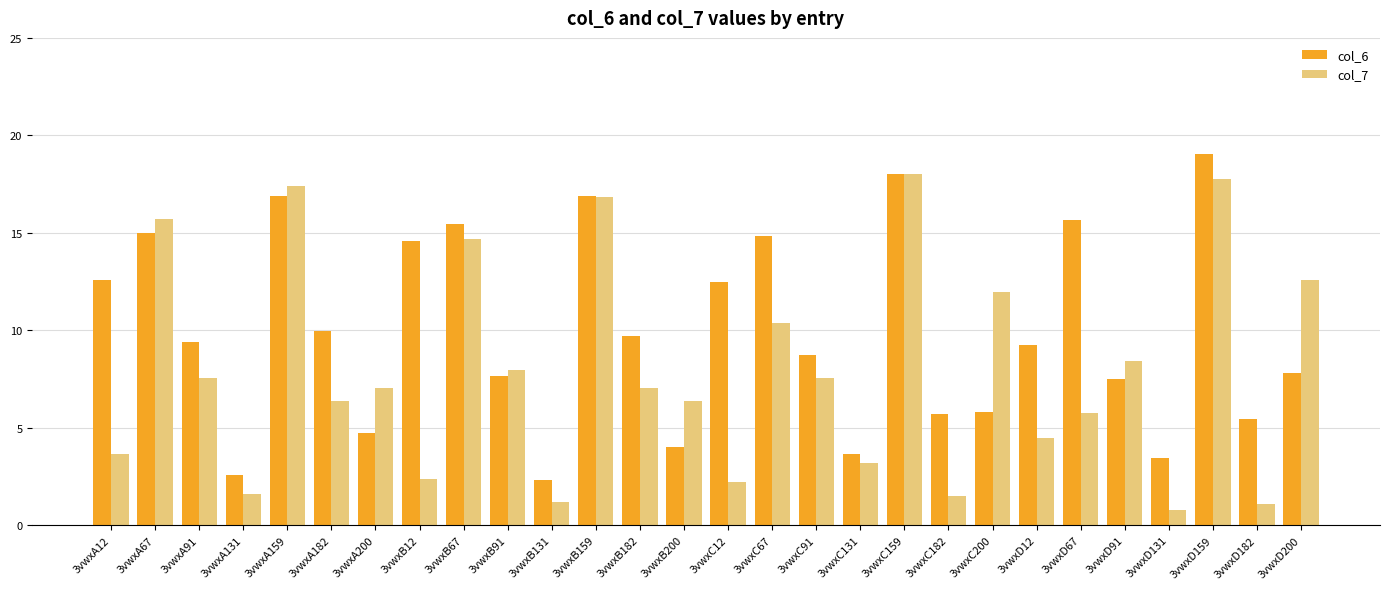

The value of col_6 at 3vwxB182 is 9.7. True or false?

True